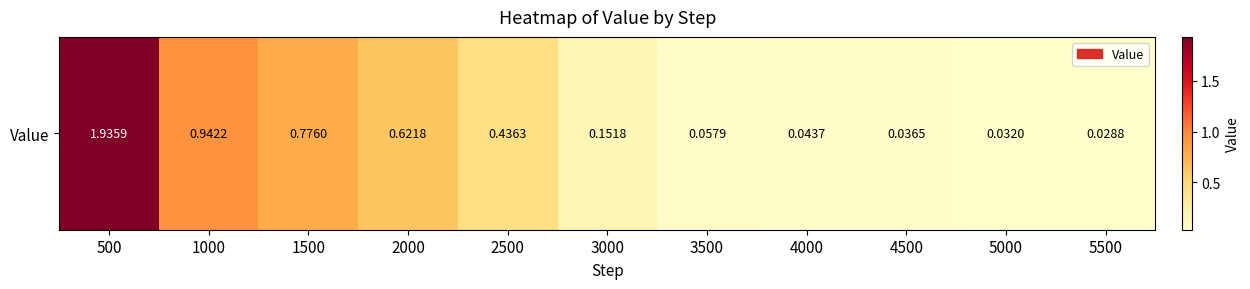

Which has a higher value, 4500 or 4000?

4000